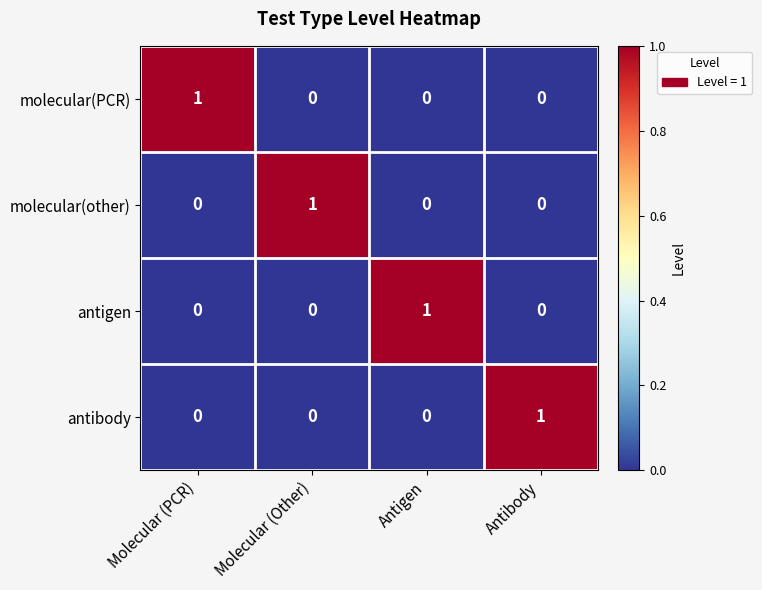

Which category has the highest value in the antibody series?

Antibody